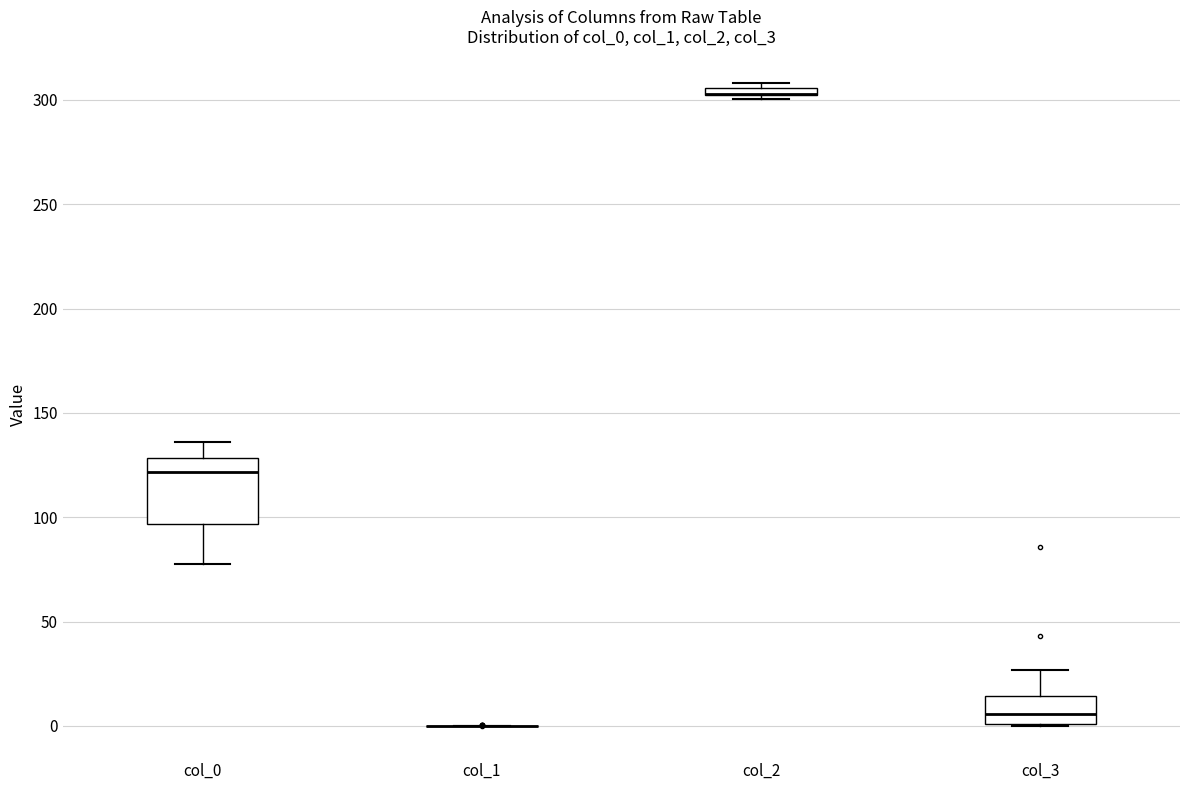

Comparing the boxes themselves (not the whiskers), which one is the tallest?

col_0